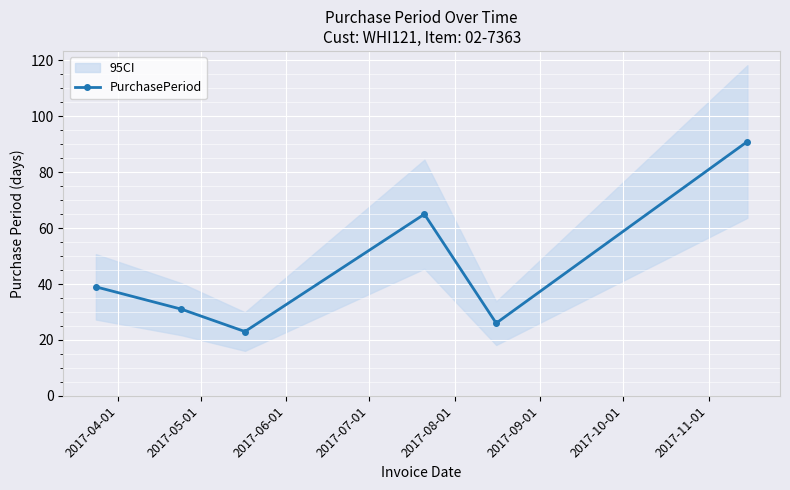

Does the chart display data point markers on the line(s)?

Yes